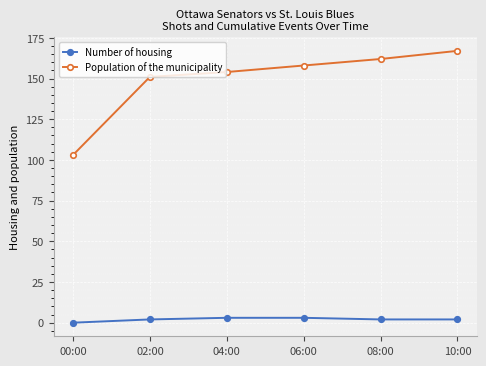

How many distinct data groups are displayed?

2